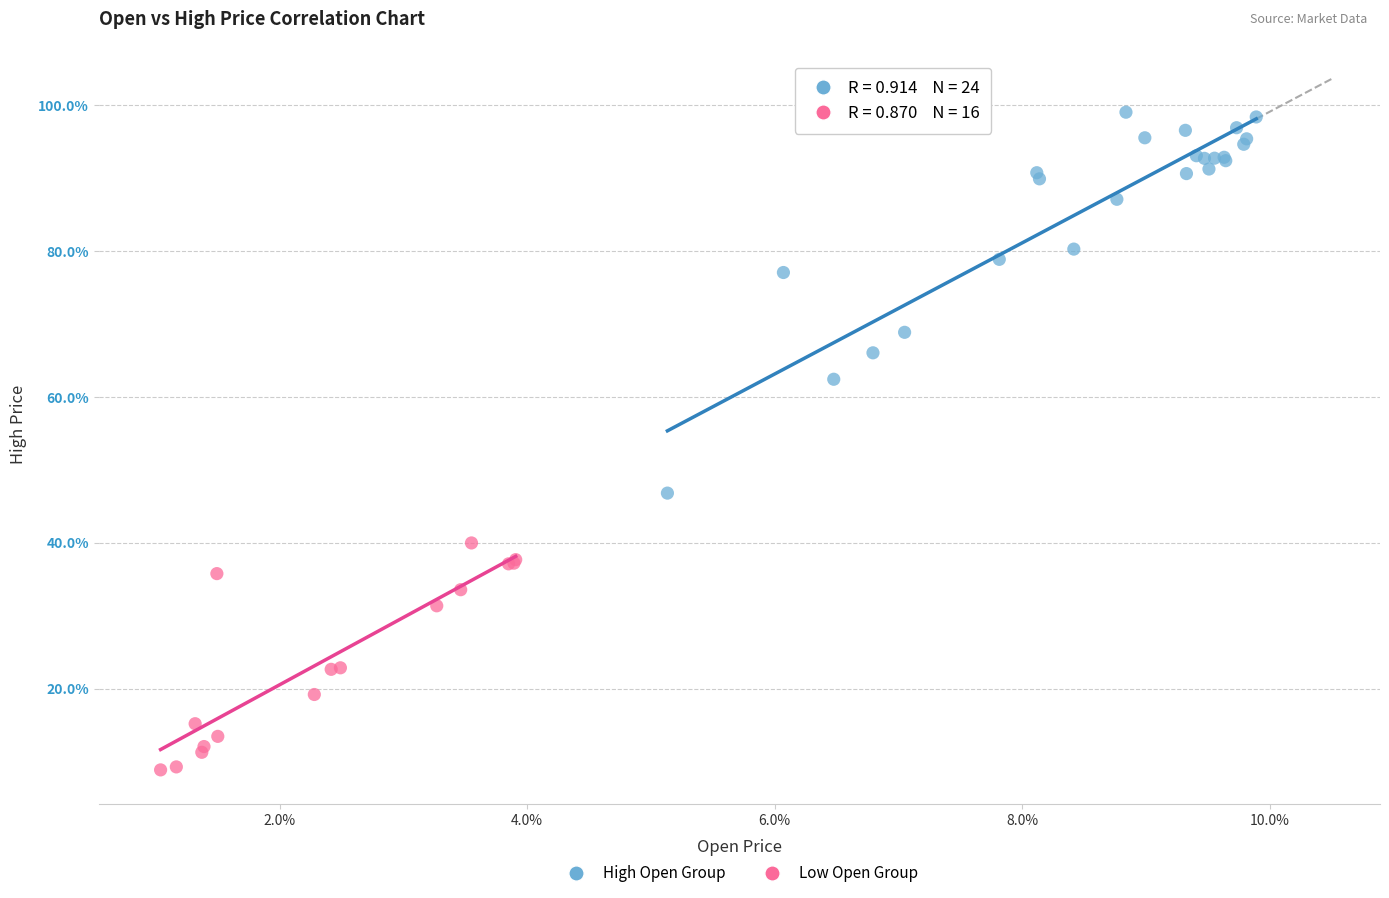

Which series contains the lowest Y value?

Low Open Group